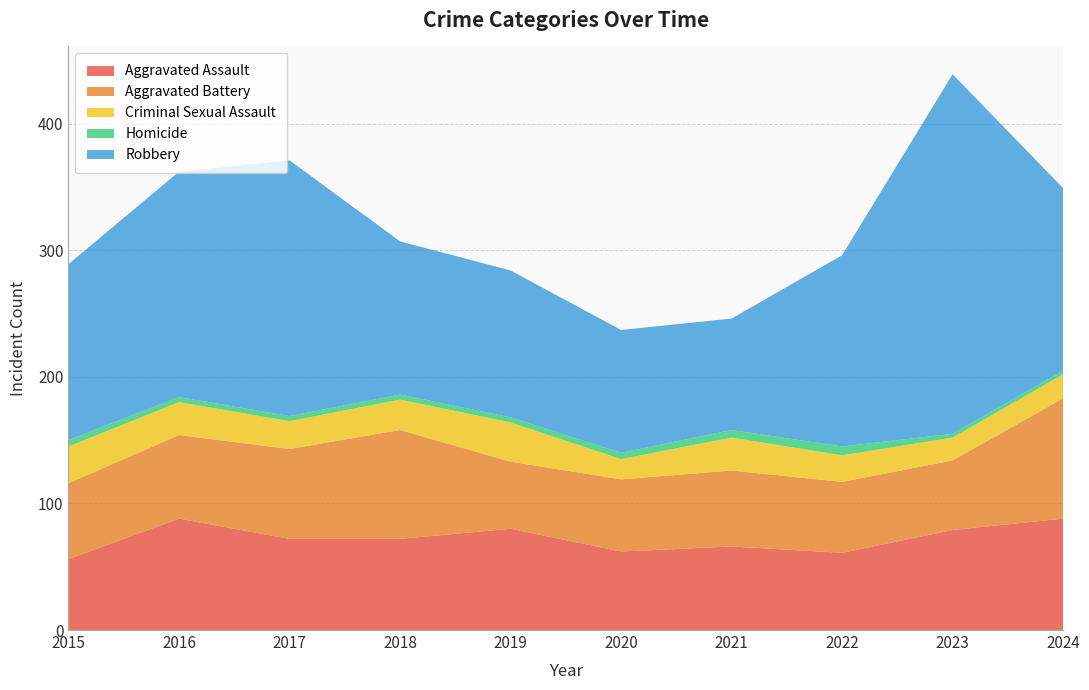

Reading left to right, what are all the values shown in this chart?

Aggravated Assault: 56	88	72	72	80	62	66	61	79	88
Aggravated Battery: 60	66	71	86	53	57	60	56	55	95
Criminal Sexual Assault: 29	26	22	24	31	16	26	21	18	19
Homicide: 5	4	4	4	4	5	6	7	3	3
Robbery: 139	178	202	121	116	97	88	151	284	144